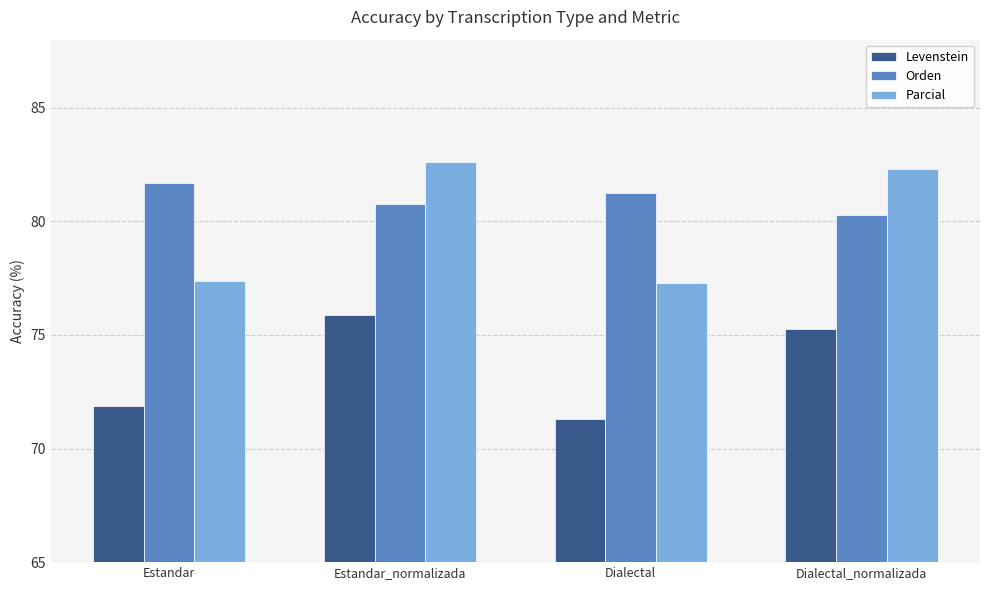

The Parcial series shows 82.3 at Dialectal_normalizada. True or false?

True